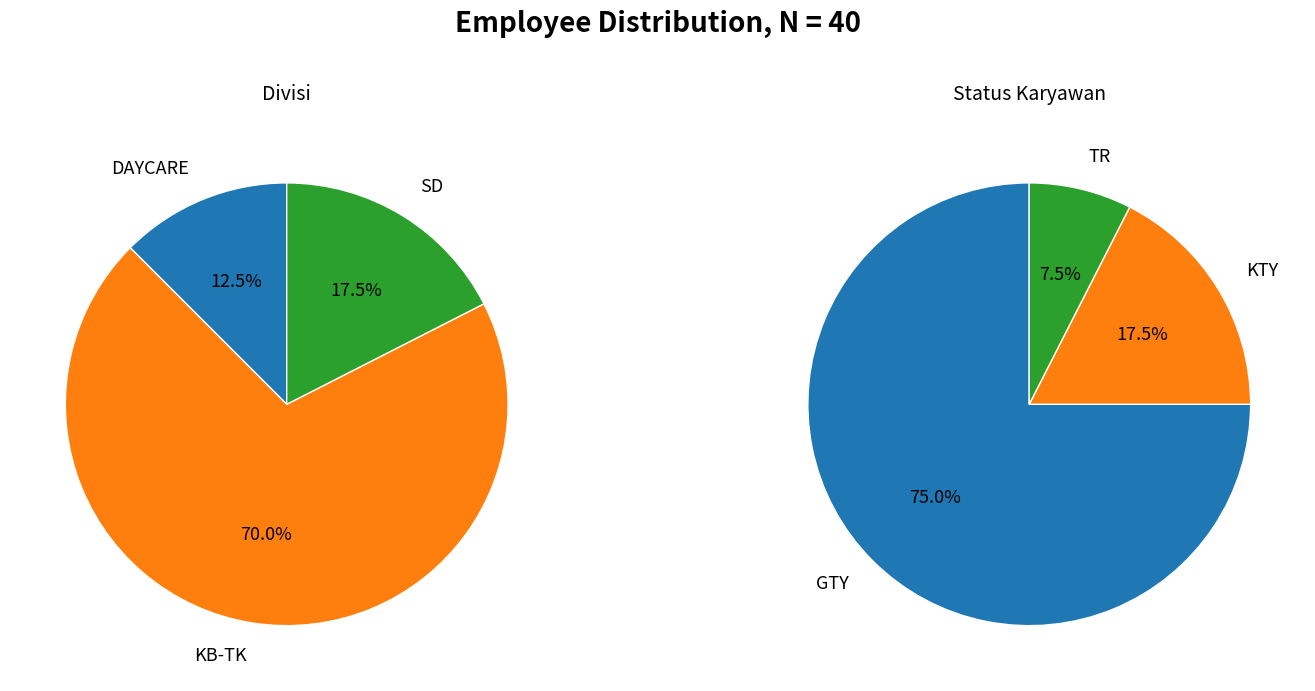

What is the total percentage of SD and KB-TK?

87.5%